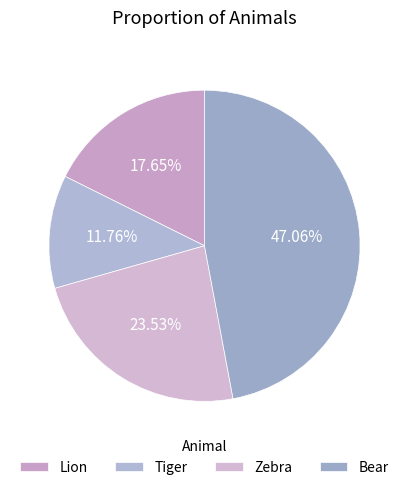

What percentage is the Lion slice, to the nearest percent?

18%